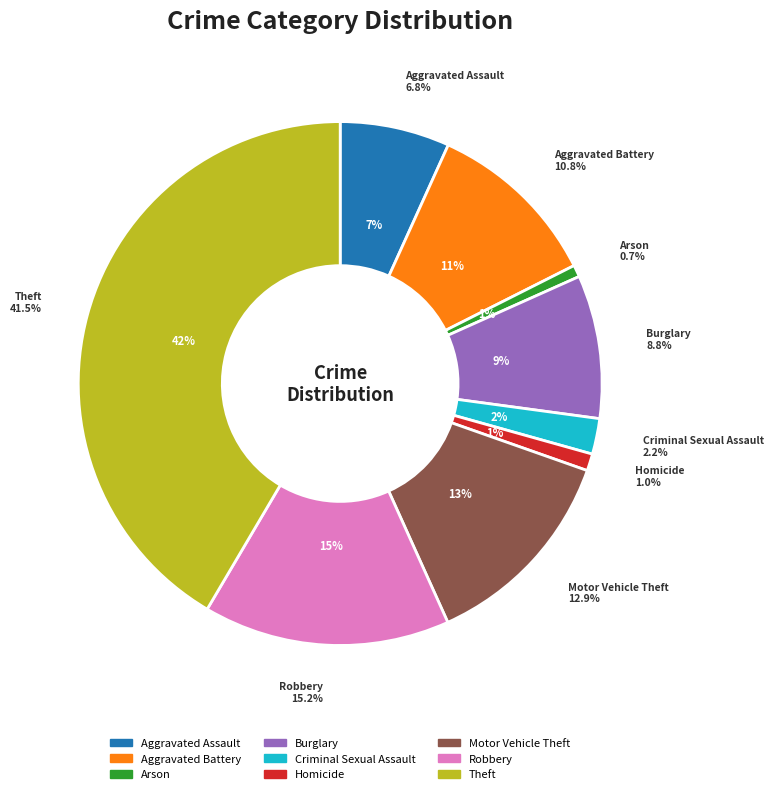

To the nearest percent, what percentage of the pie is Theft?

42%